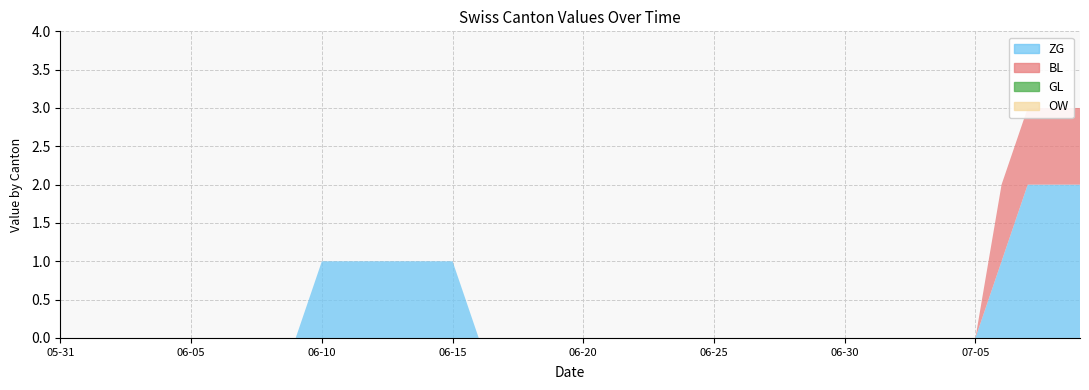

Reading left to right, what are all the values shown in this chart?

ZG: 2020-05-31=0	2020-06-01=0	2020-06-02=0	2020-06-03=0	2020-06-04=0	2020-06-05=0	2020-06-06=0	2020-06-07=0	2020-06-08=0	2020-06-09=0	2020-06-10=1	2020-06-11=1	2020-06-12=1	2020-06-13=1	2020-06-14=1	2020-06-15=1	2020-06-16=0	2020-06-17=0	2020-06-18=0	2020-06-19=0	2020-06-20=0	2020-06-21=0	2020-06-22=0	2020-06-23=0	2020-06-24=0	2020-06-25=0	2020-06-26=0	2020-06-27=0	2020-06-28=0	2020-06-29=0	2020-06-30=0	2020-07-01=0	2020-07-02=0	2020-07-03=0	2020-07-04=0	2020-07-05=0	2020-07-06=1	2020-07-07=2	2020-07-08=2	2020-07-09=2
BL: 2020-05-31=0	2020-06-01=0	2020-06-02=0	2020-06-03=0	2020-06-04=0	2020-06-05=0	2020-06-06=0	2020-06-07=0	2020-06-08=0	2020-06-09=0	2020-06-10=0	2020-06-11=0	2020-06-12=0	2020-06-13=0	2020-06-14=0	2020-06-15=0	2020-06-16=0	2020-06-17=0	2020-06-18=0	2020-06-19=0	2020-06-20=0	2020-06-21=0	2020-06-22=0	2020-06-23=0	2020-06-24=0	2020-06-25=0	2020-06-26=0	2020-06-27=0	2020-06-28=0	2020-06-29=0	2020-06-30=0	2020-07-01=0	2020-07-02=0	2020-07-03=0	2020-07-04=0	2020-07-05=0	2020-07-06=1	2020-07-07=1	2020-07-08=1	2020-07-09=1
GL: 2020-05-31=0	2020-06-01=0	2020-06-02=0	2020-06-03=0	2020-06-04=0	2020-06-05=0	2020-06-06=0	2020-06-07=0	2020-06-08=0	2020-06-09=0	2020-06-10=0	2020-06-11=0	2020-06-12=0	2020-06-13=0	2020-06-14=0	2020-06-15=0	2020-06-16=0	2020-06-17=0	2020-06-18=0	2020-06-19=0	2020-06-20=0	2020-06-21=0	2020-06-22=0	2020-06-23=0	2020-06-24=0	2020-06-25=0	2020-06-26=0	2020-06-27=0	2020-06-28=0	2020-06-29=0	2020-06-30=0	2020-07-01=0	2020-07-02=0	2020-07-03=0	2020-07-04=0	2020-07-05=0	2020-07-06=0	2020-07-07=0	2020-07-08=0	2020-07-09=0
OW: 2020-05-31=0	2020-06-01=0	2020-06-02=0	2020-06-03=0	2020-06-04=0	2020-06-05=0	2020-06-06=0	2020-06-07=0	2020-06-08=0	2020-06-09=0	2020-06-10=0	2020-06-11=0	2020-06-12=0	2020-06-13=0	2020-06-14=0	2020-06-15=0	2020-06-16=0	2020-06-17=0	2020-06-18=0	2020-06-19=0	2020-06-20=0	2020-06-21=0	2020-06-22=0	2020-06-23=0	2020-06-24=0	2020-06-25=0	2020-06-26=0	2020-06-27=0	2020-06-28=0	2020-06-29=0	2020-06-30=0	2020-07-01=0	2020-07-02=0	2020-07-03=0	2020-07-04=0	2020-07-05=0	2020-07-06=0	2020-07-07=0	2020-07-08=0	2020-07-09=0